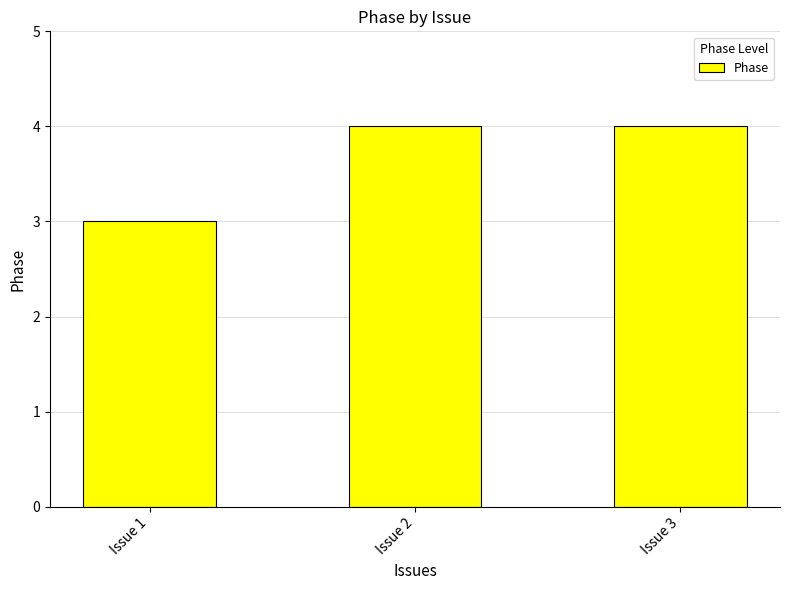

How many bars are there in total?

3